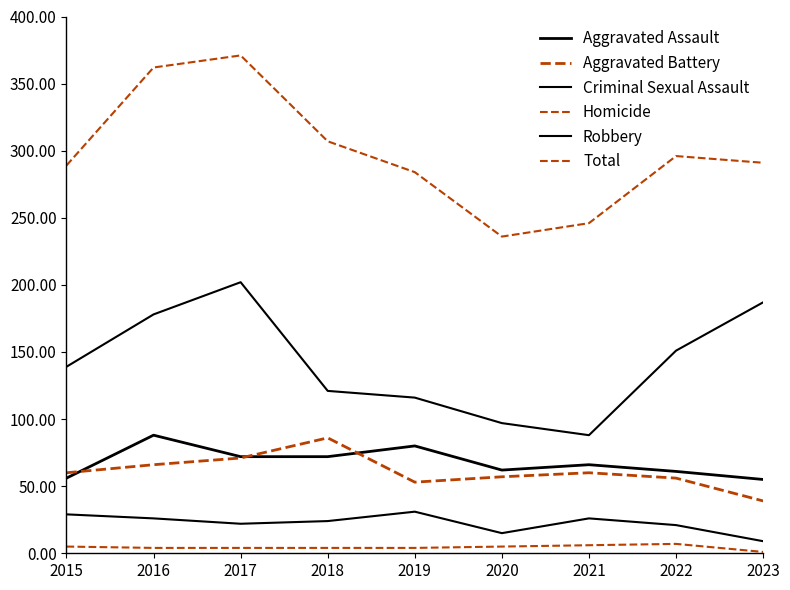

Rank the categories by Total value from highest to lowest.

2017, 2016, 2018, 2022, 2023, 2015, 2019, 2021, 2020